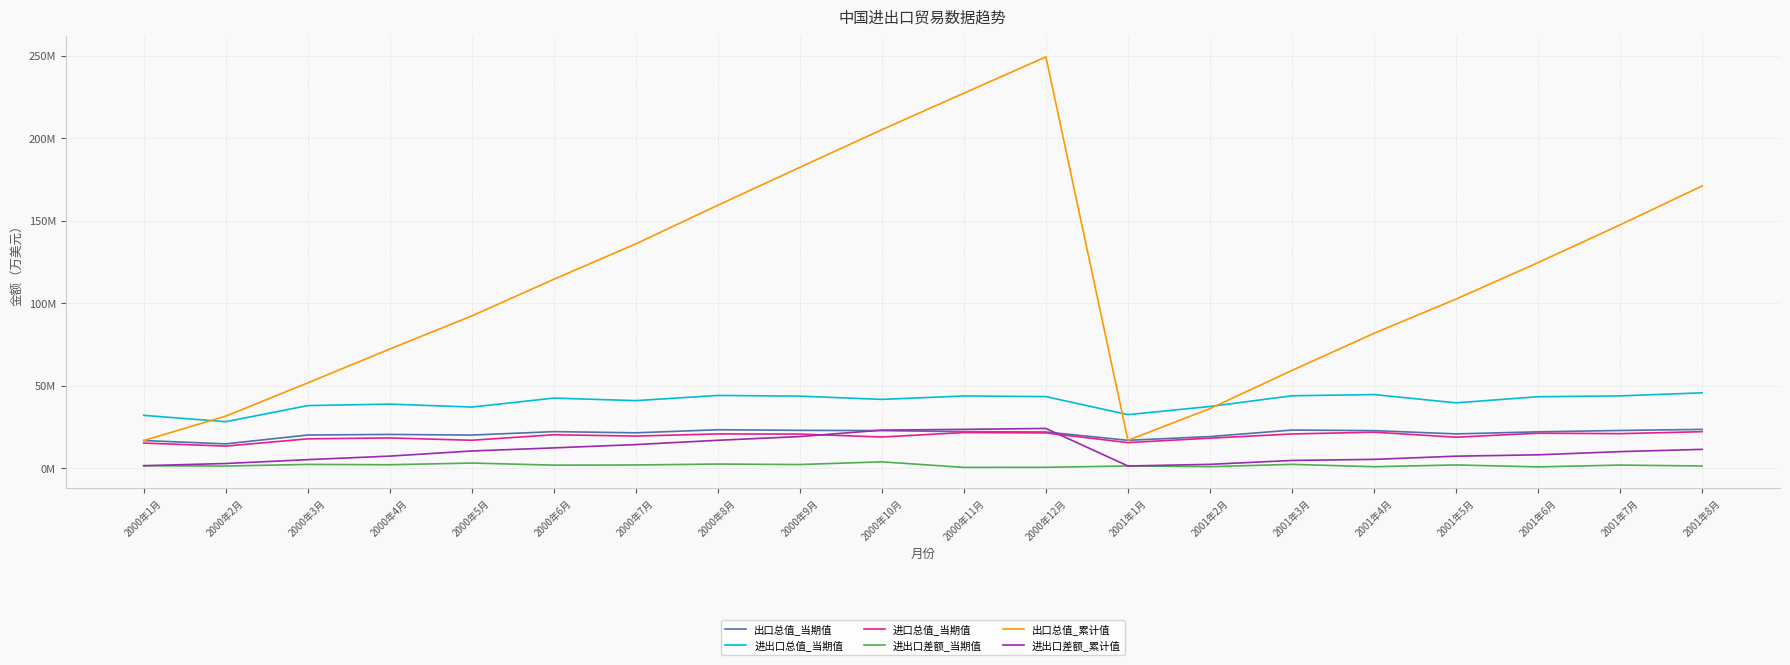

At which category does the chart reach its peak across all series?

2000年12月